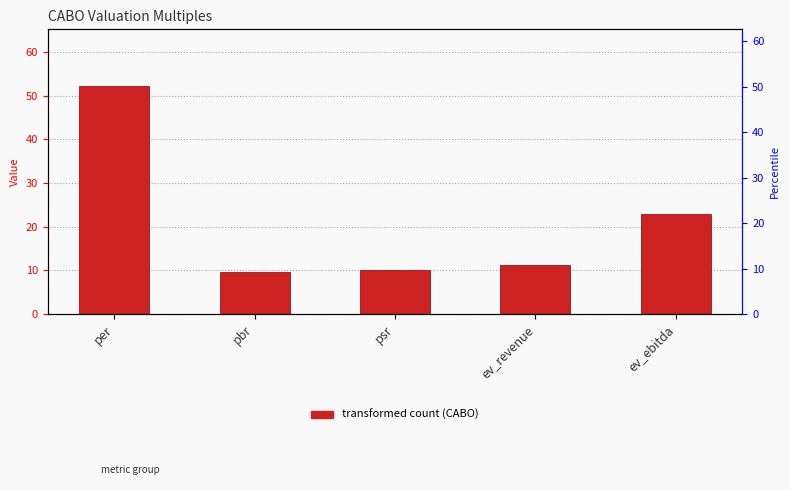

Reading left to right, what are all the values shown in this chart?

per=52.1	pbr=9.7	psr=10.0	ev_revenue=11.2	ev_ebitda=22.9